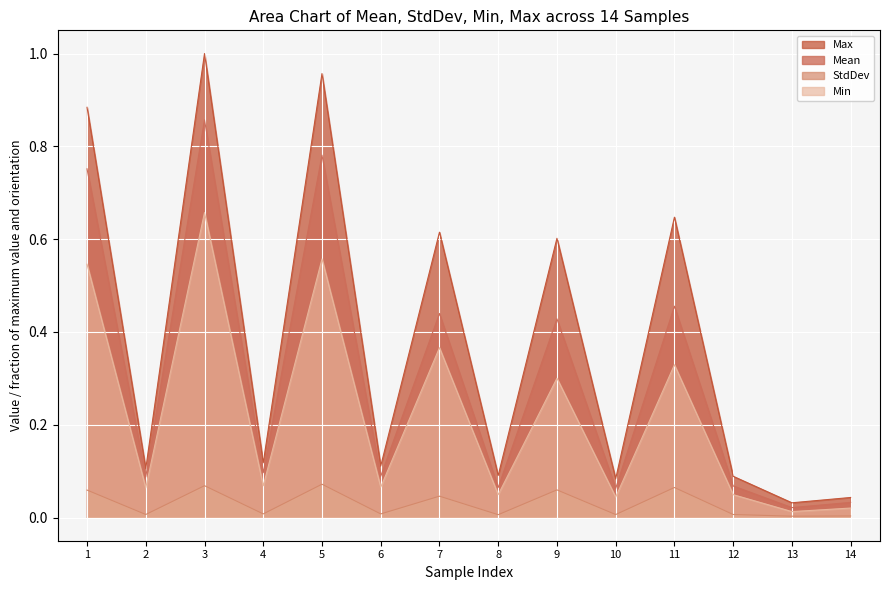

Which label corresponds to the largest value in the chart?

3